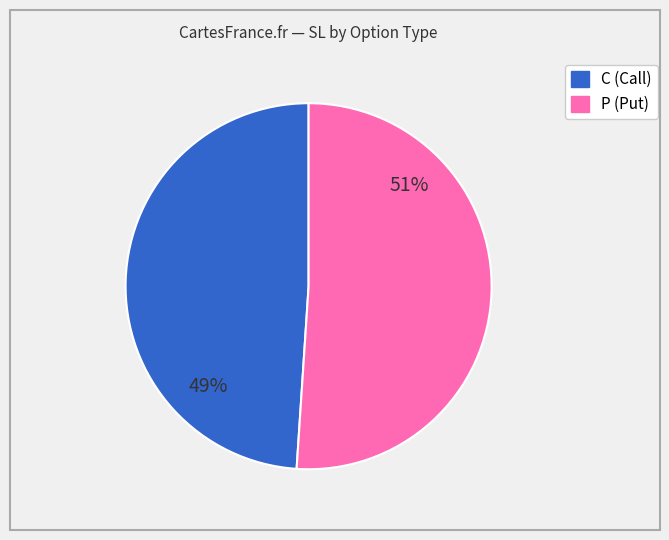

Rank the categories by value from highest to lowest.

P, C